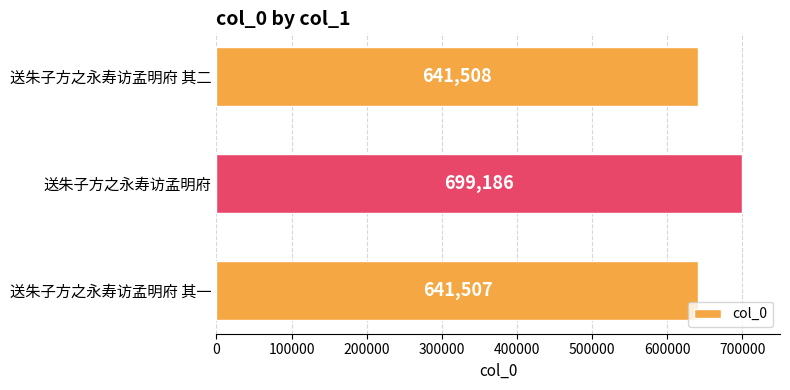

List the labels in order of value, smallest first.

送朱子方之永寿访孟明府 其一, 送朱子方之永寿访孟明府 其二, 送朱子方之永寿访孟明府